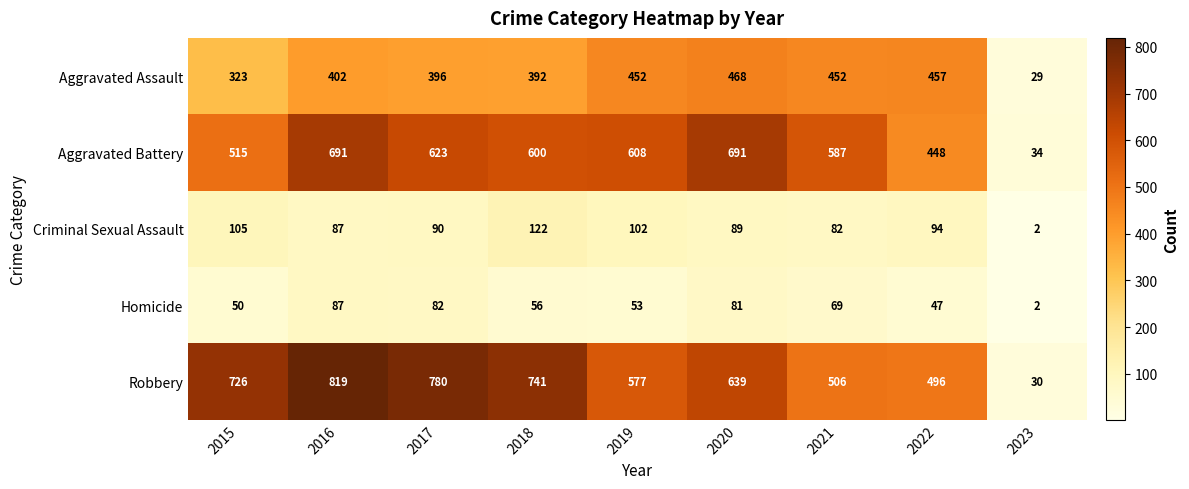

Where does the Homicide series first go above 56?

2016